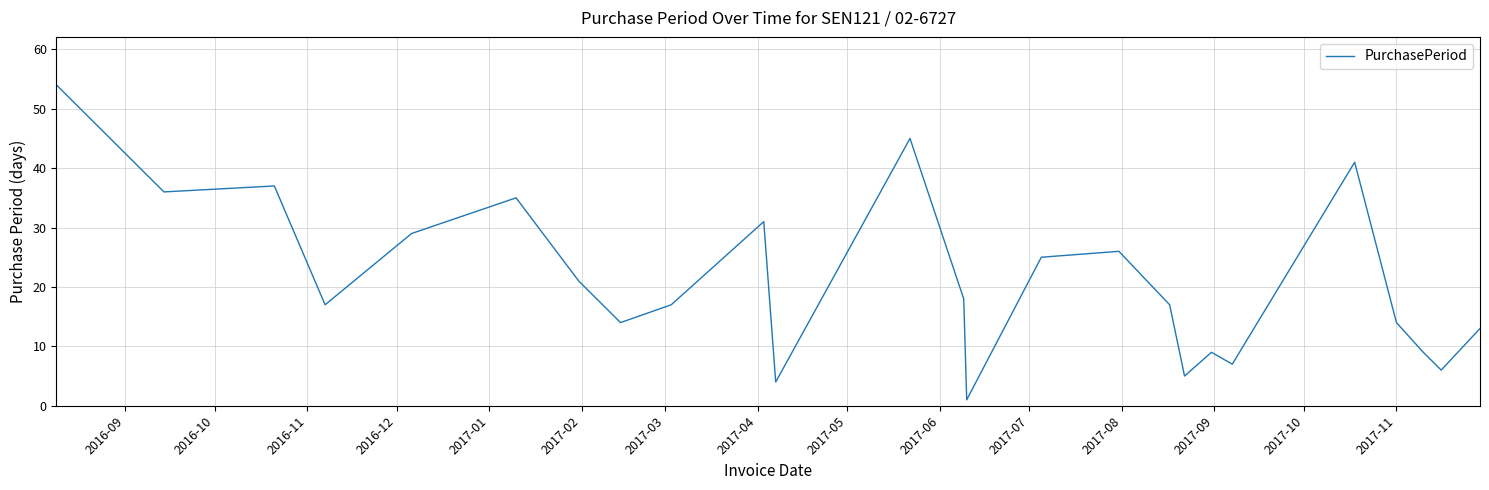

What is the difference between the maximum and minimum values?

53